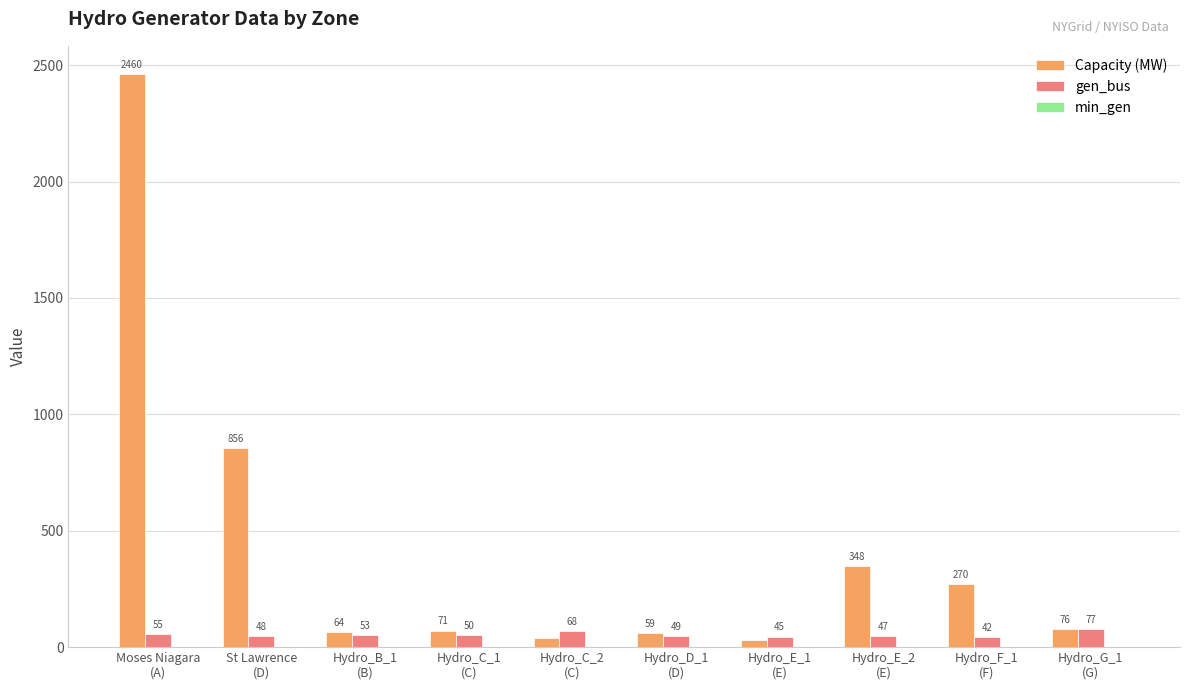

Which series has the largest range (max minus min)?

Capacity (MW)